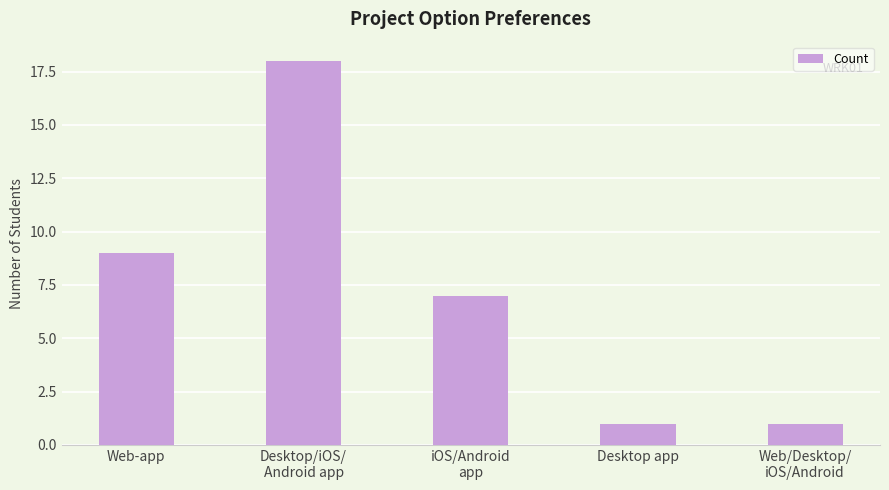

True or false: the data shows 7 at iOS/Android
app.

True